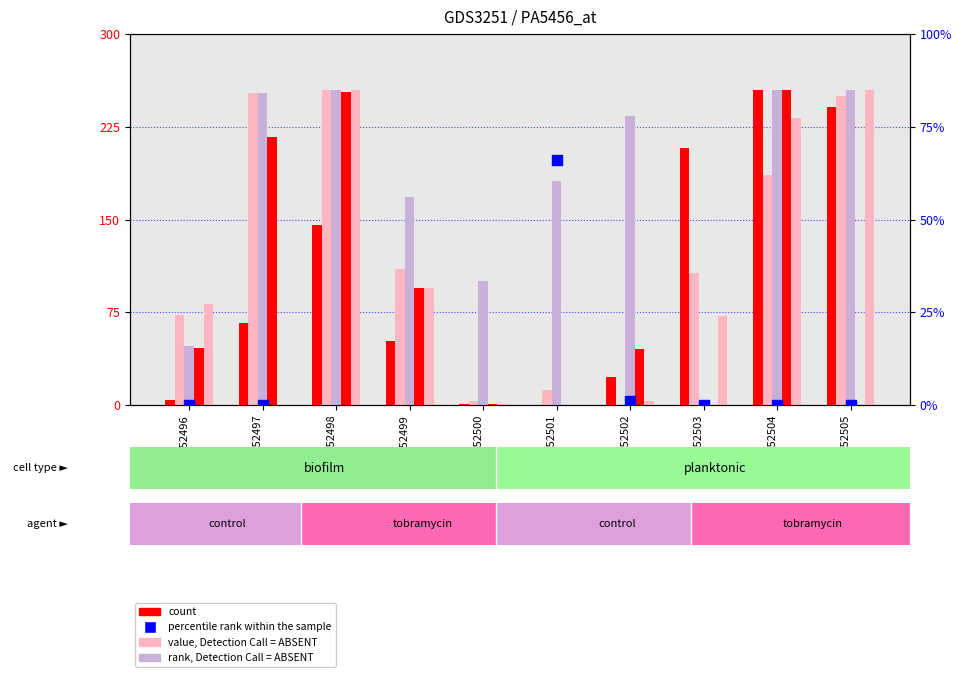

What is the total value across all series at GSM252504?

696